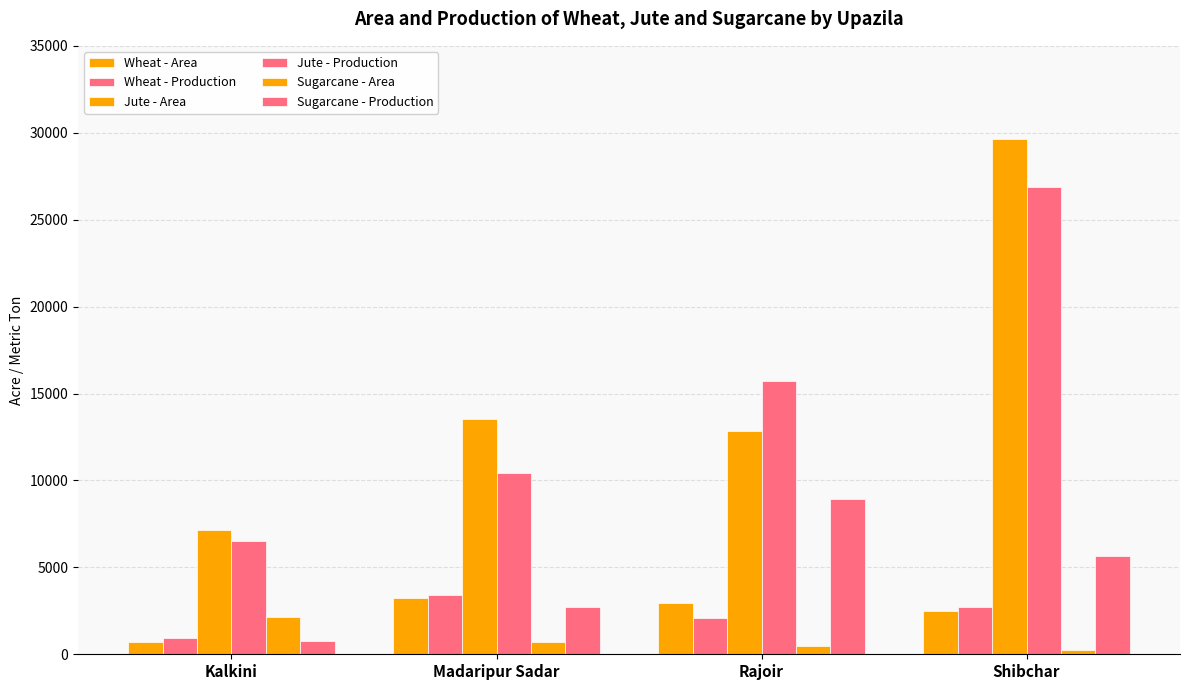

How many data points does each series have?

4